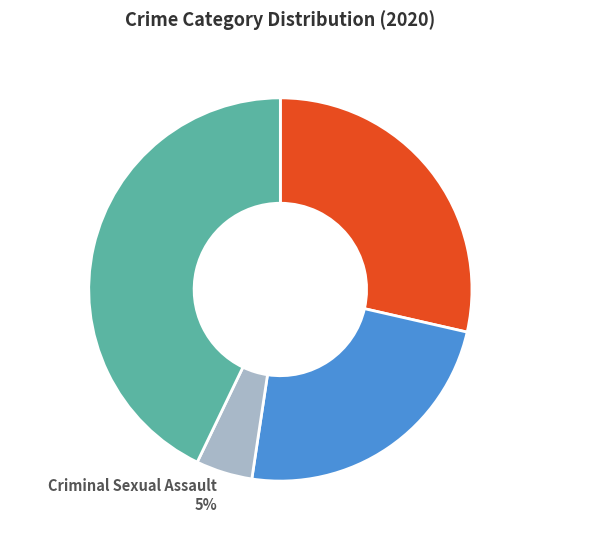

Is Criminal Sexual Assault 5% the majority of the pie?

No